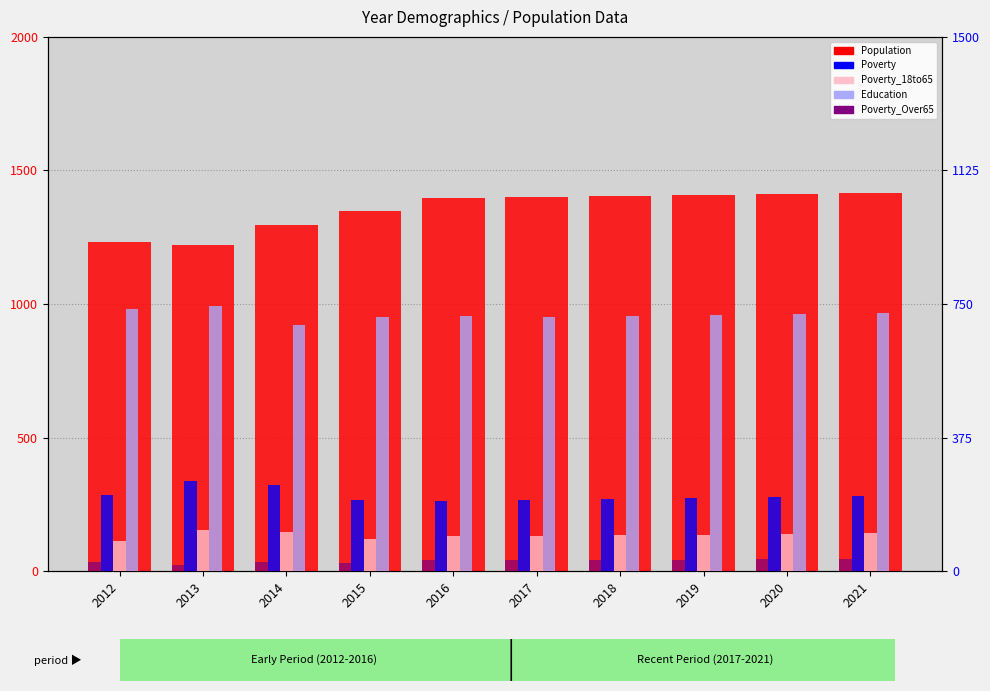

Reading right to left, transcribe all the data shown in this chart.

Population: 1415	1411	1407	1403	1399	1398	1349	1297	1222	1234
Poverty: 211	209	206	203	201	197	200	241	253	215
Poverty_18to65: 107	105	103	102	100	98	90	111	117	84
Education: 724	721	719	717	715	716	713	690	745	735
Poverty_Over65: 35	34	33	32	32	31	23	26	18	27